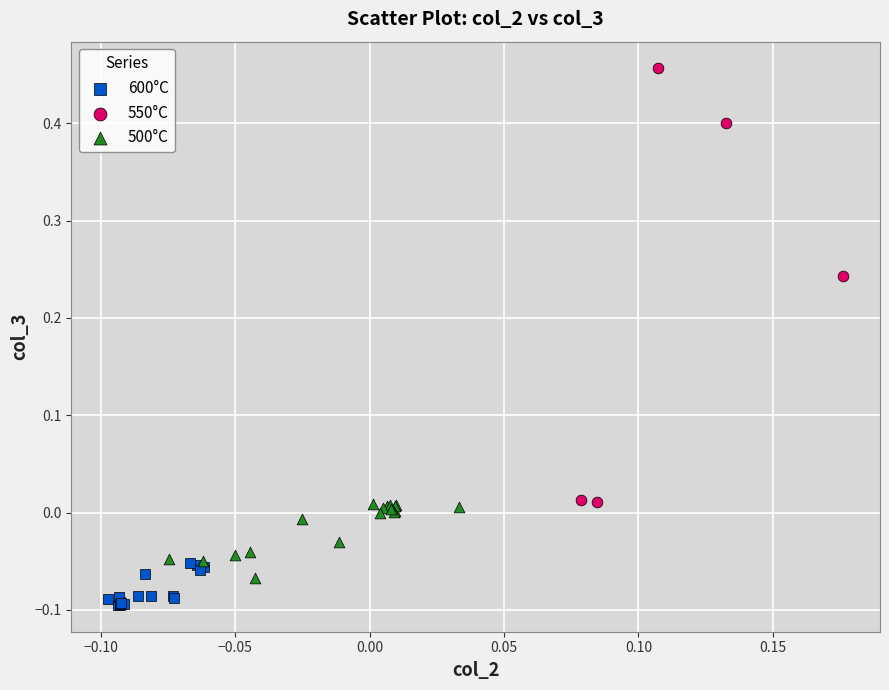

Which series has the widest spread of Y values?

550°C